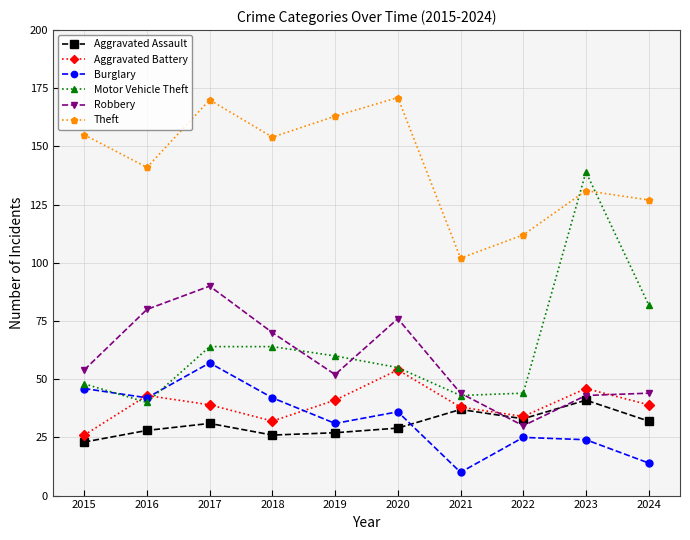

At which category does Aggravated Battery reach its first local peak?

2016